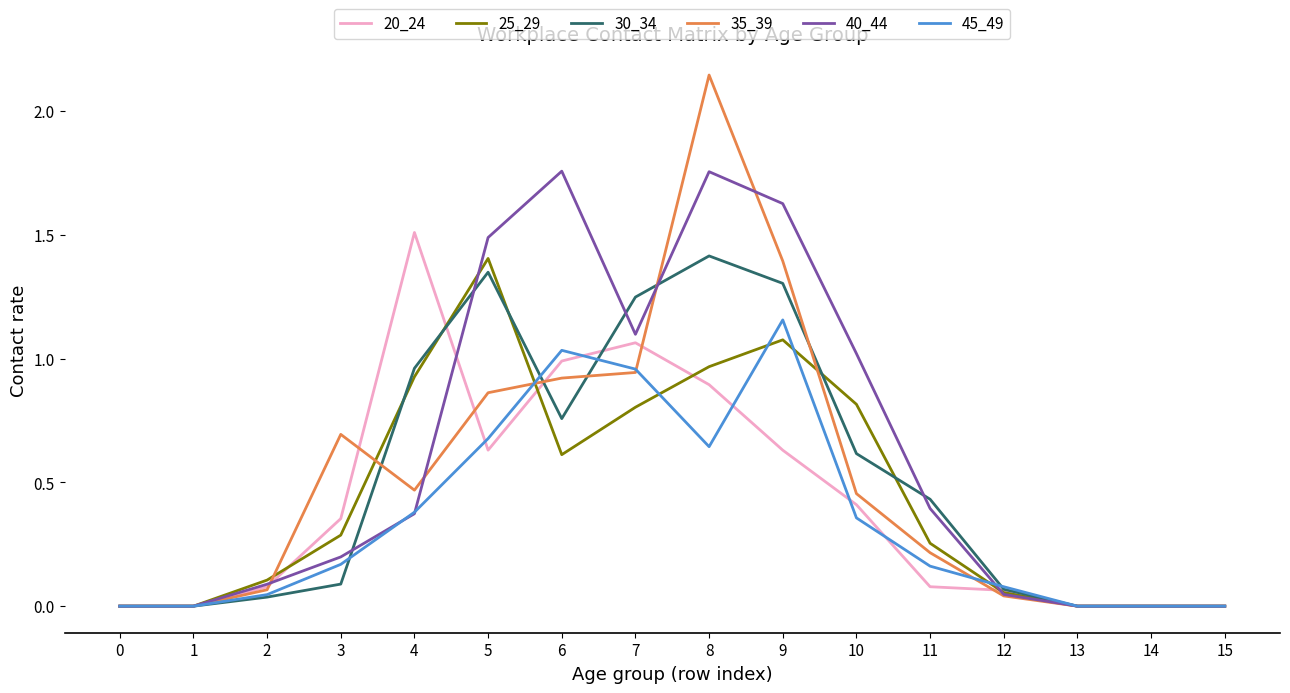

Is it true that 35_39 equals 0.1 at 2?

True